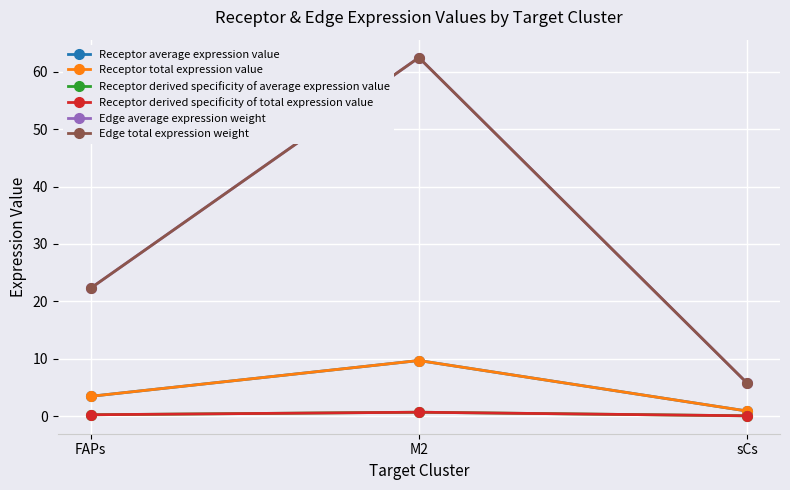

Is this an area chart (filled region under the line)?

No